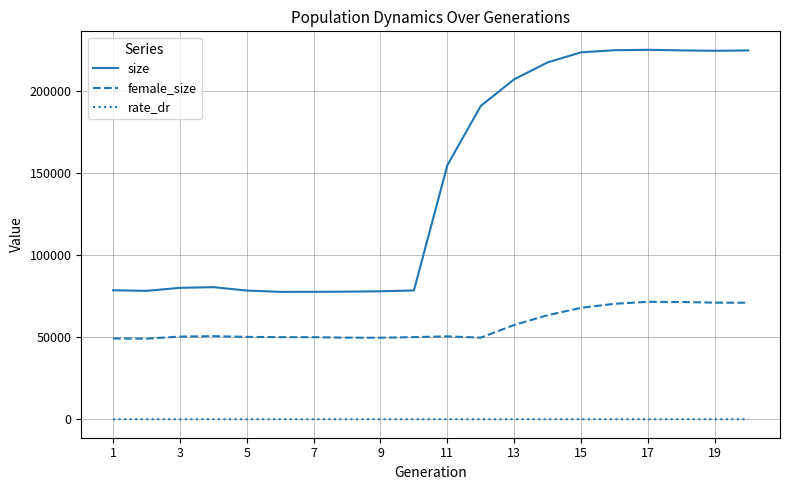

What are all the series names shown in the legend?

size, female_size, rate_dr